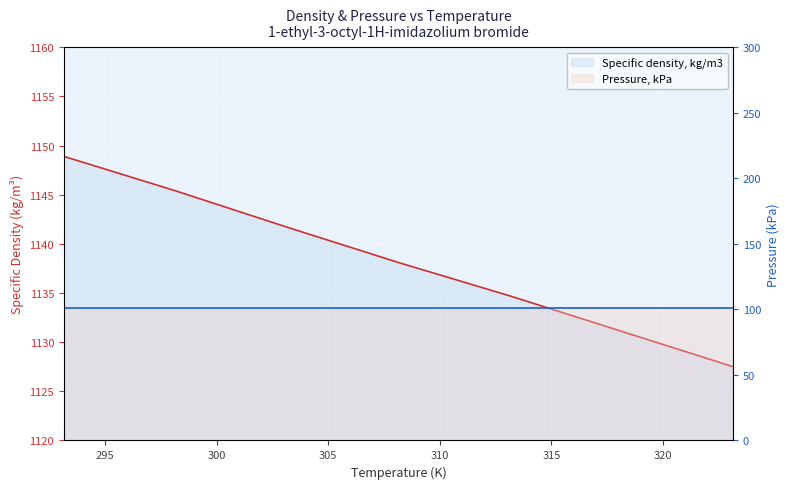

True or false: Pressure, kPa and Specific density, kg/m3 intersect in this chart.

False